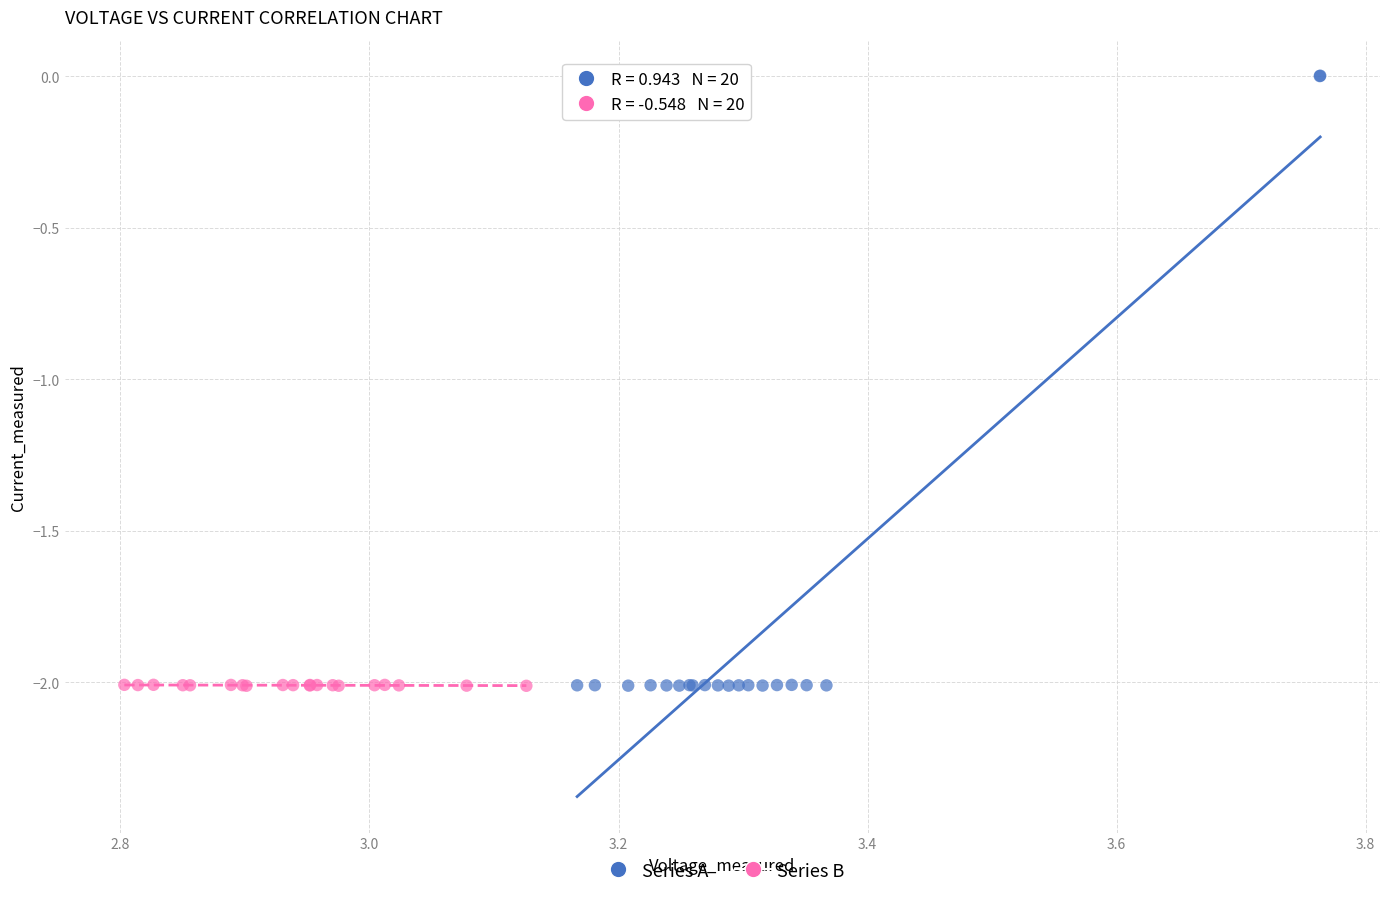

Which series contains the highest Y value?

Series A